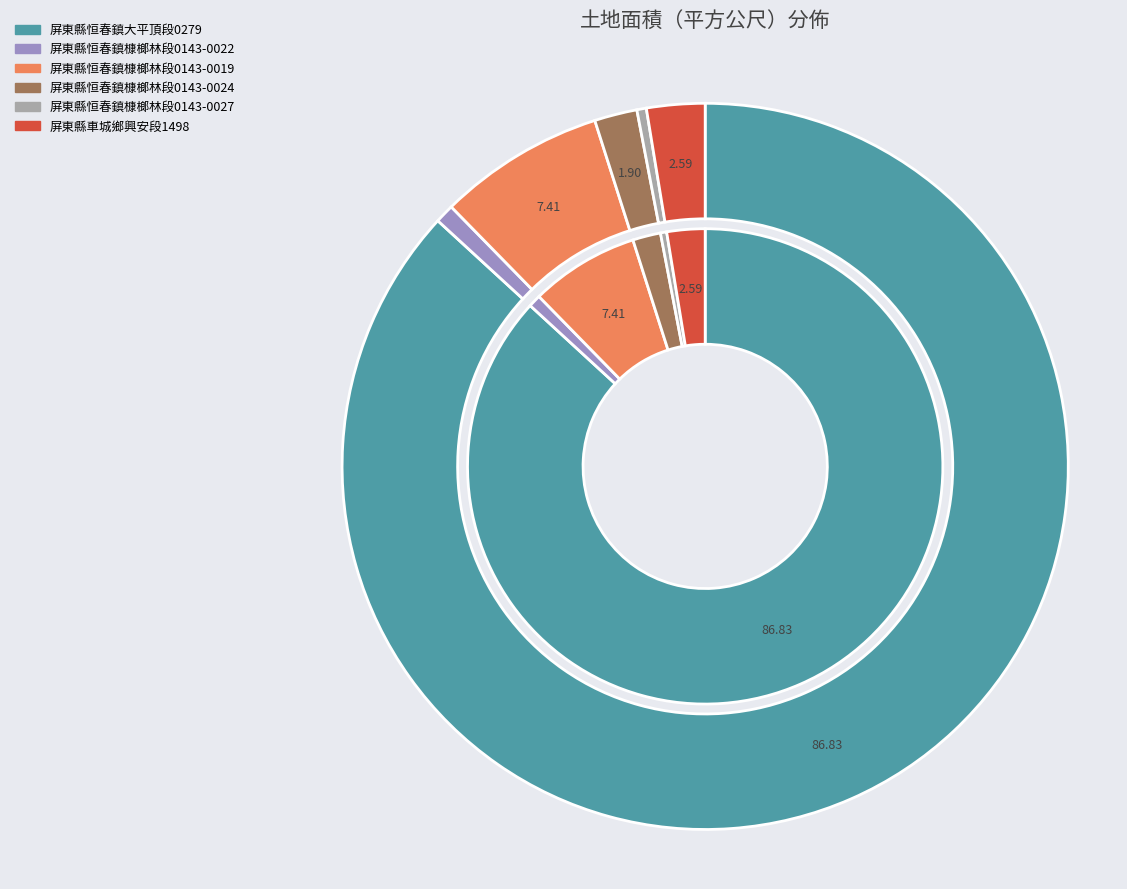

Count the number of slices in the pie.

6